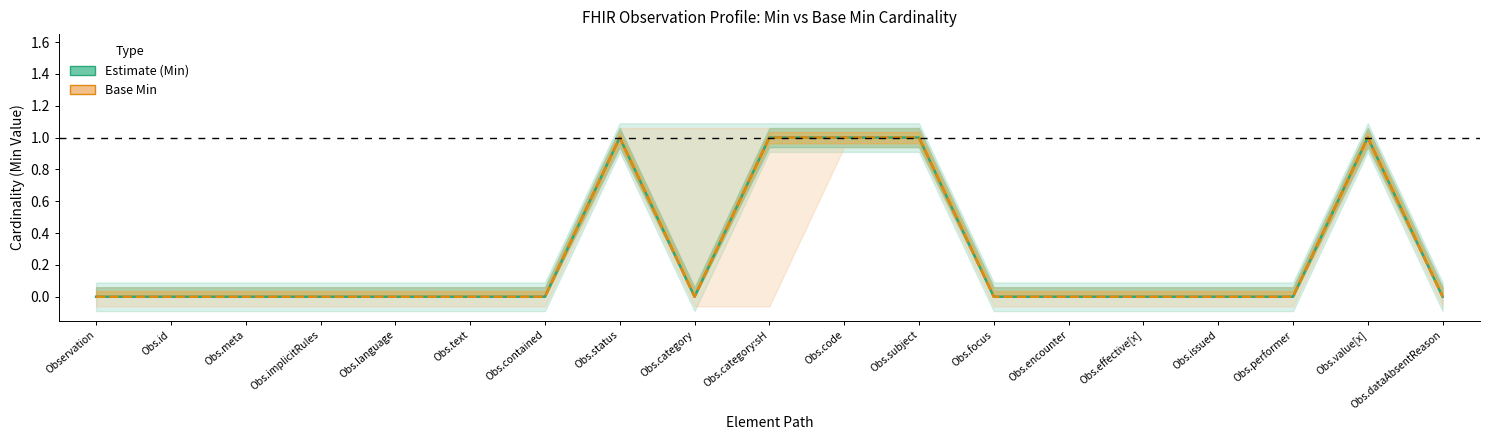

What position from the right is Obs.focus?

7